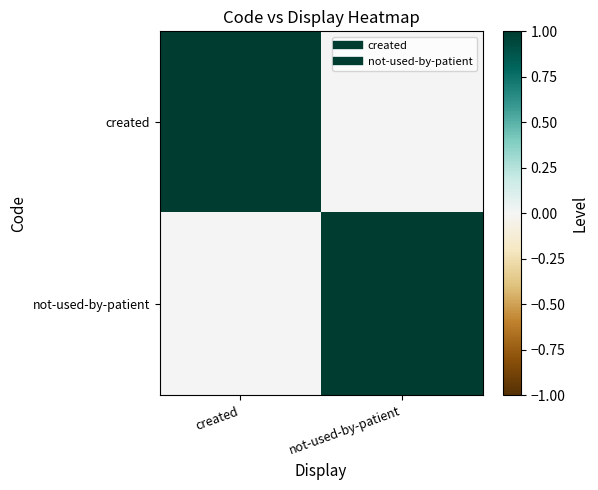

Which has a higher value, not-used-by-patient or created?

created